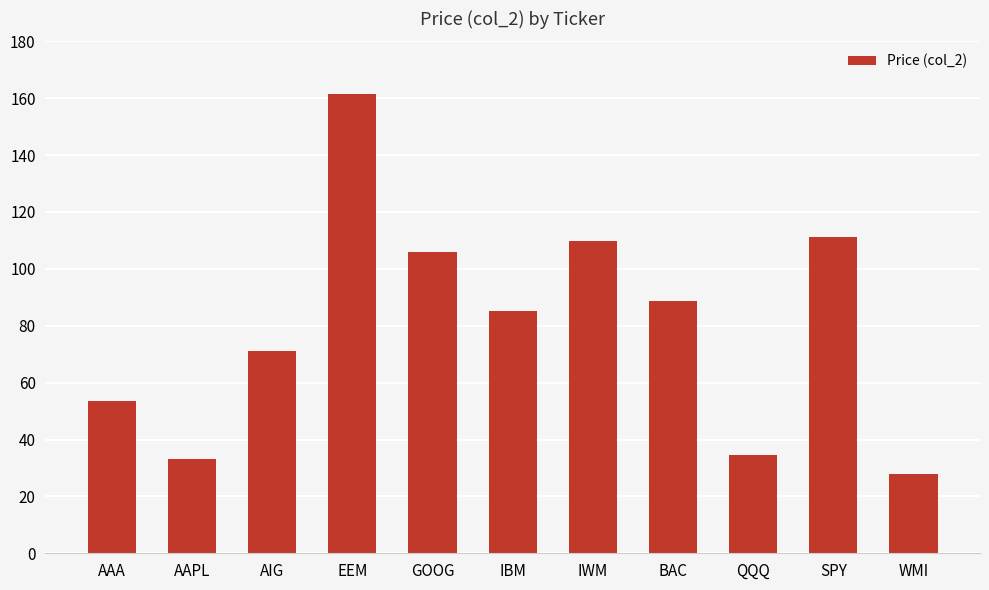

How many distinct data groups are displayed?

1